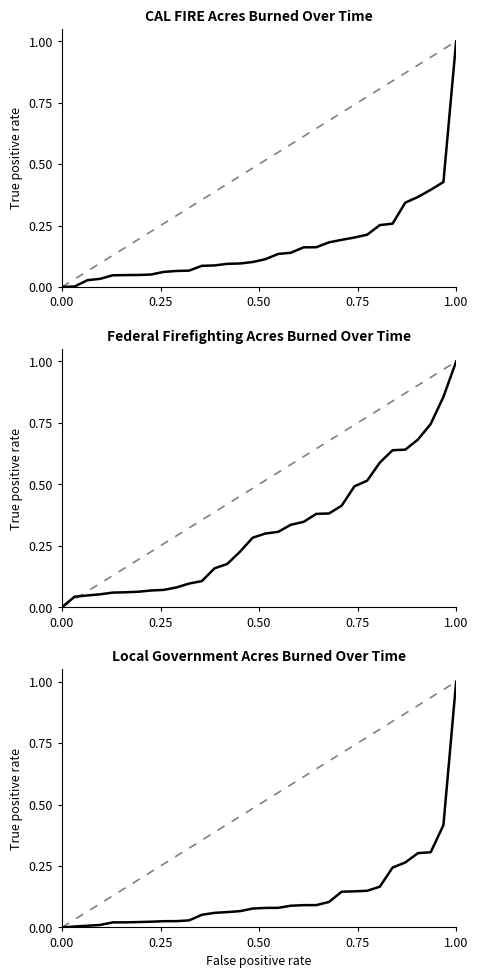

True or false: CAL FIRE Acres and Federal Firefighting Acres intersect in this chart.

False